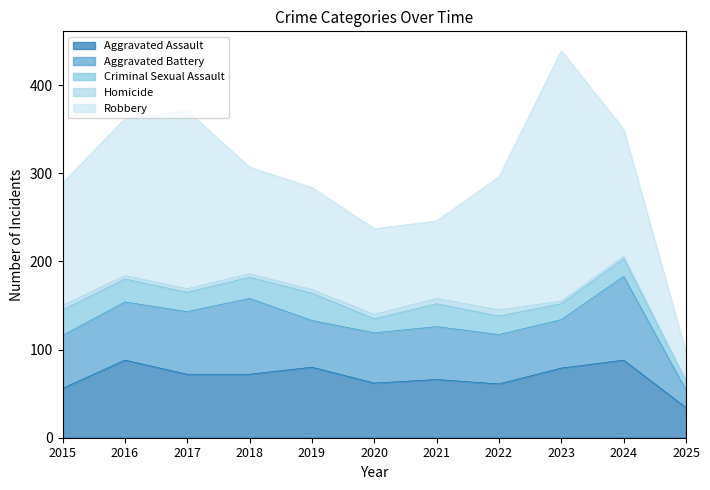

How many series are shown in this chart?

5